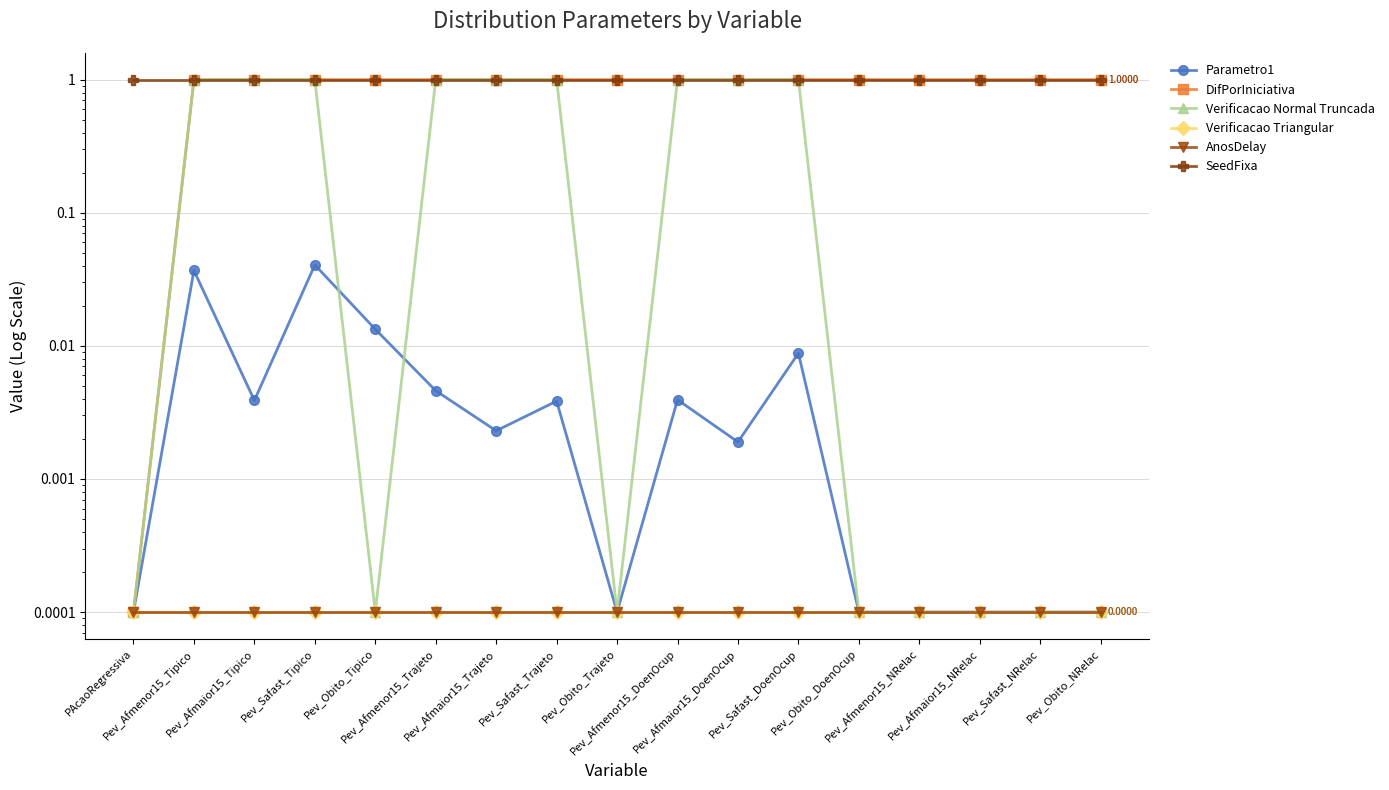

At which category is the sum across all series the highest?

Pev_Safast_Tipico